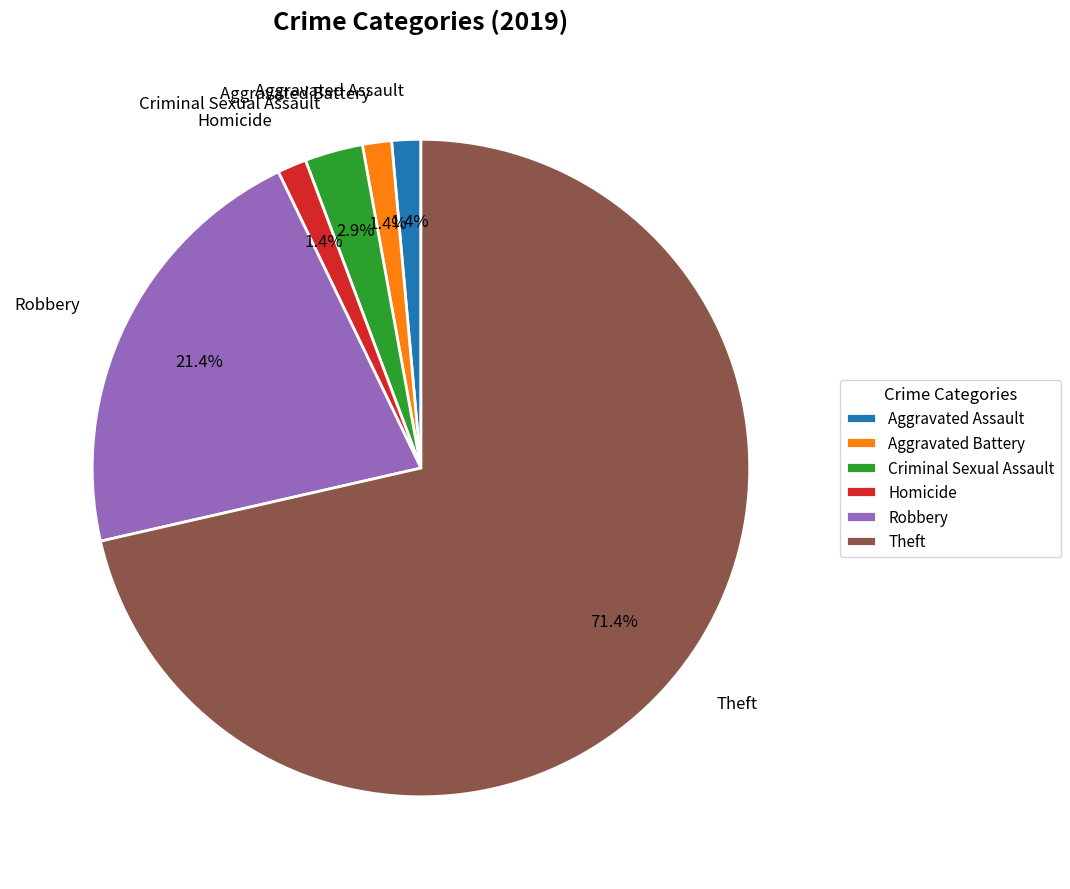

Does Theft account for over 50% of the chart?

Yes